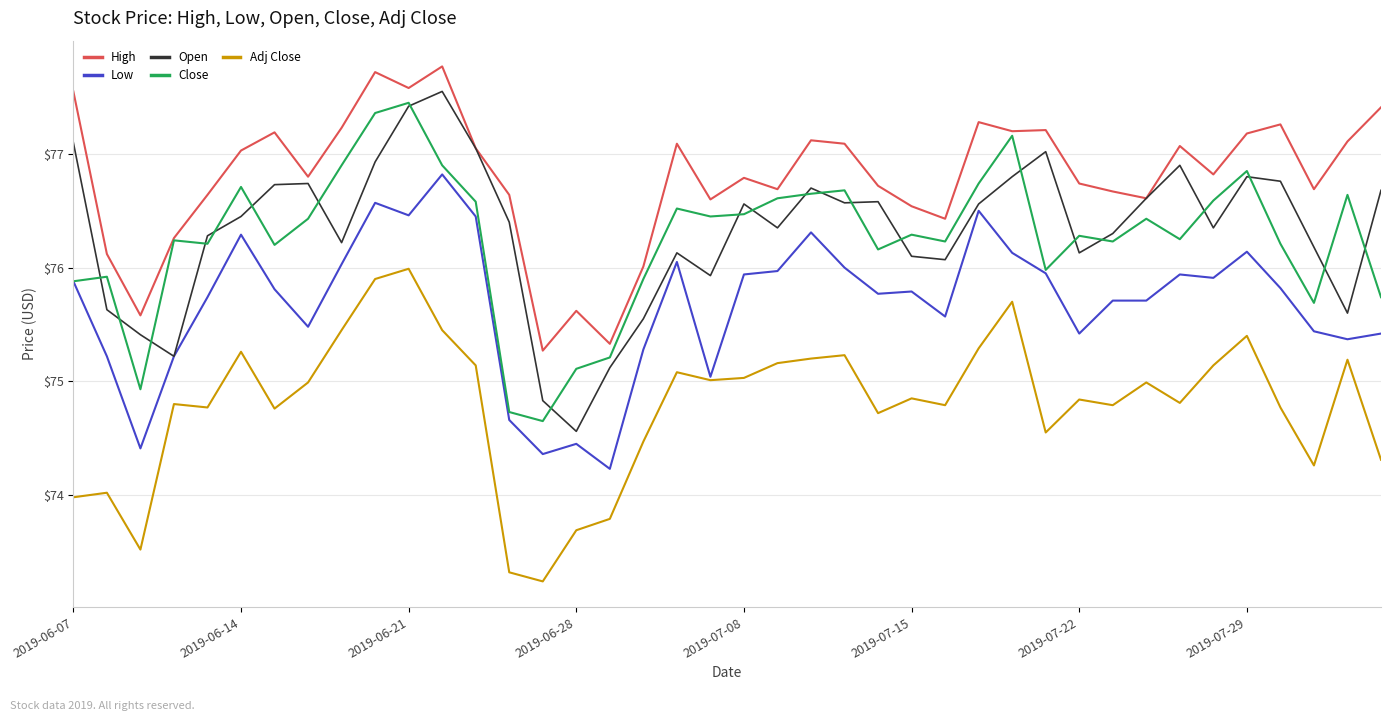

Rank the series by their maximum value, from highest to lowest.

High, Open, Close, Low, Adj Close